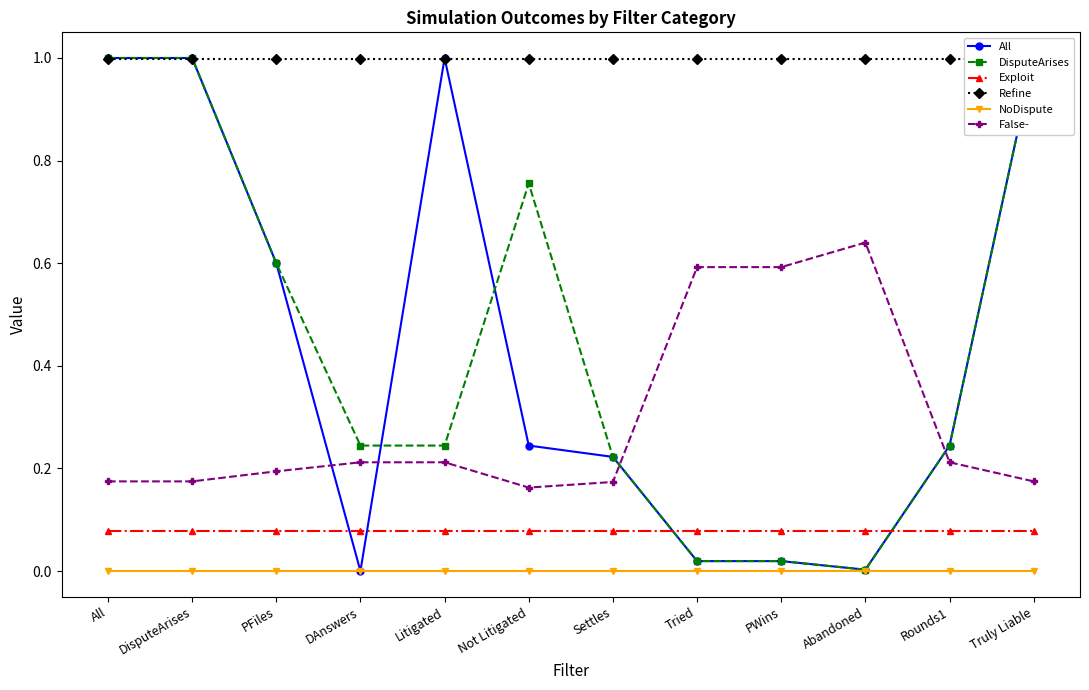

Reading left to right, extract all data points from this chart.

All: 1.0	1.0	0.6	0.0	1.0	0.2	0.2	0.0	0.0	0.0	0.2	1.0
DisputeArises: 1.0	1.0	0.6	0.2	0.2	0.8	0.2	0.0	0.0	0.0	0.2	1.0
Exploit: 0.1	0.1	0.1	0.1	0.1	0.1	0.1	0.1	0.1	0.1	0.1	0.1
Refine: 1.0	1.0	1.0	1.0	1.0	1.0	1.0	1.0	1.0	1.0	1.0	1.0
NoDispute: 0.0	0.0	0.0	0.0	0.0	0.0	0.0	0.0	0.0	0.0	0.0	0.0
False-: 0.2	0.2	0.2	0.2	0.2	0.2	0.2	0.6	0.6	0.6	0.2	0.2